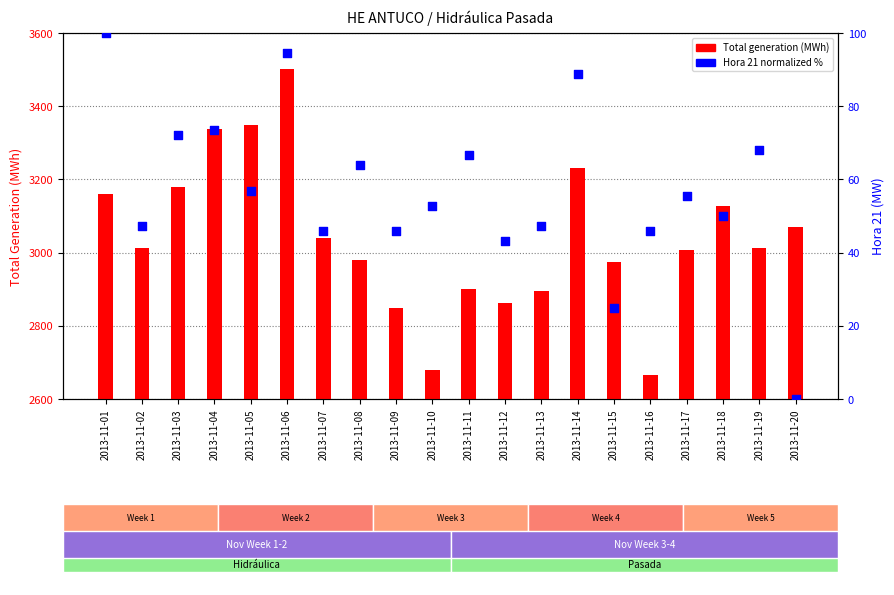

Which series reaches the minimum Y coordinate?

Hora 21 (normalized %)